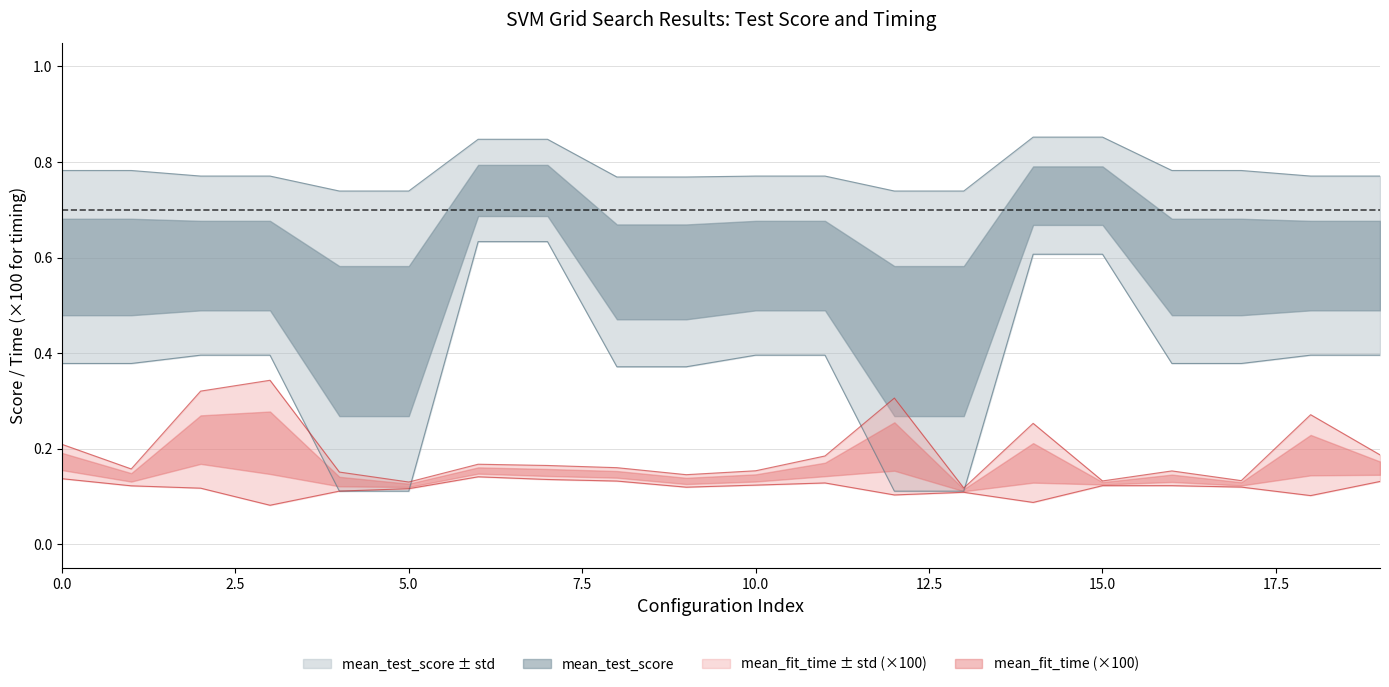

Count the mean_test_score values in the range 0 to 1.

20